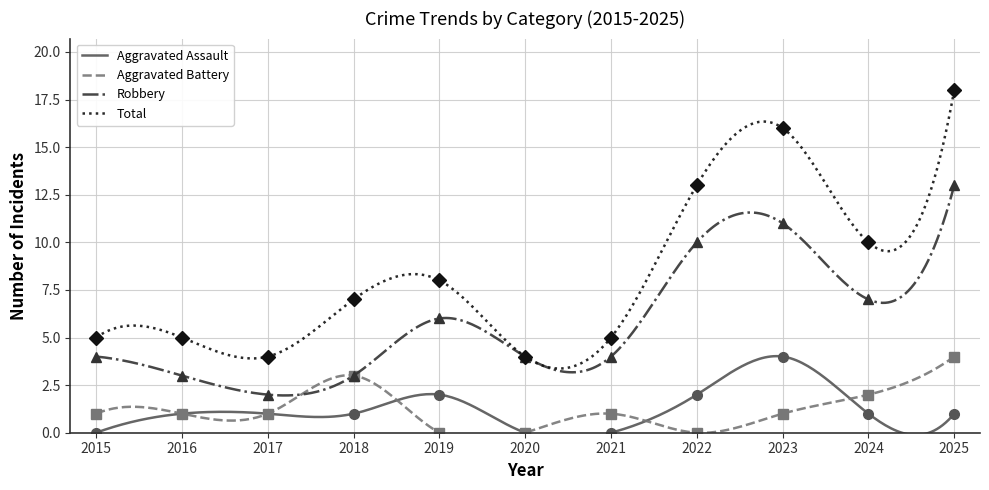

Does the chart have visible grid lines?

Yes